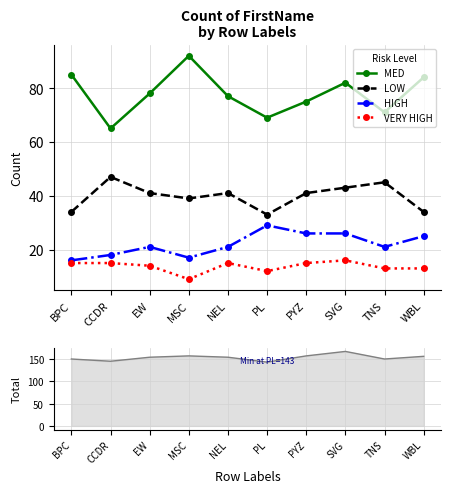

How many data points does each series have?

10